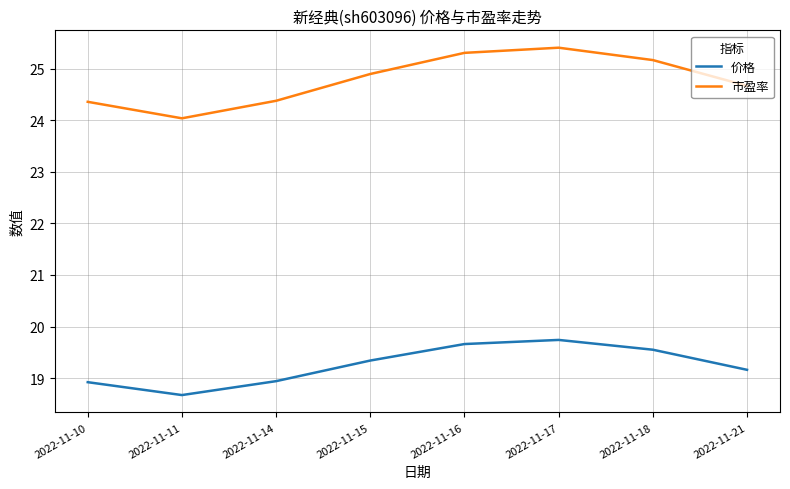

True or false: 价格 has more than 2 points higher than both neighbors.

False